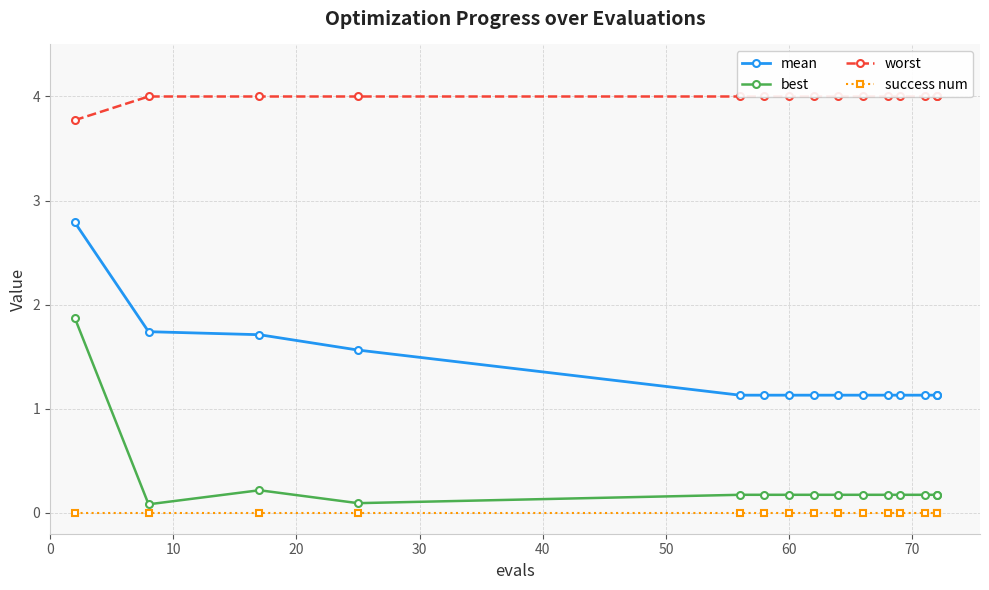

How many data points does each series have?

15